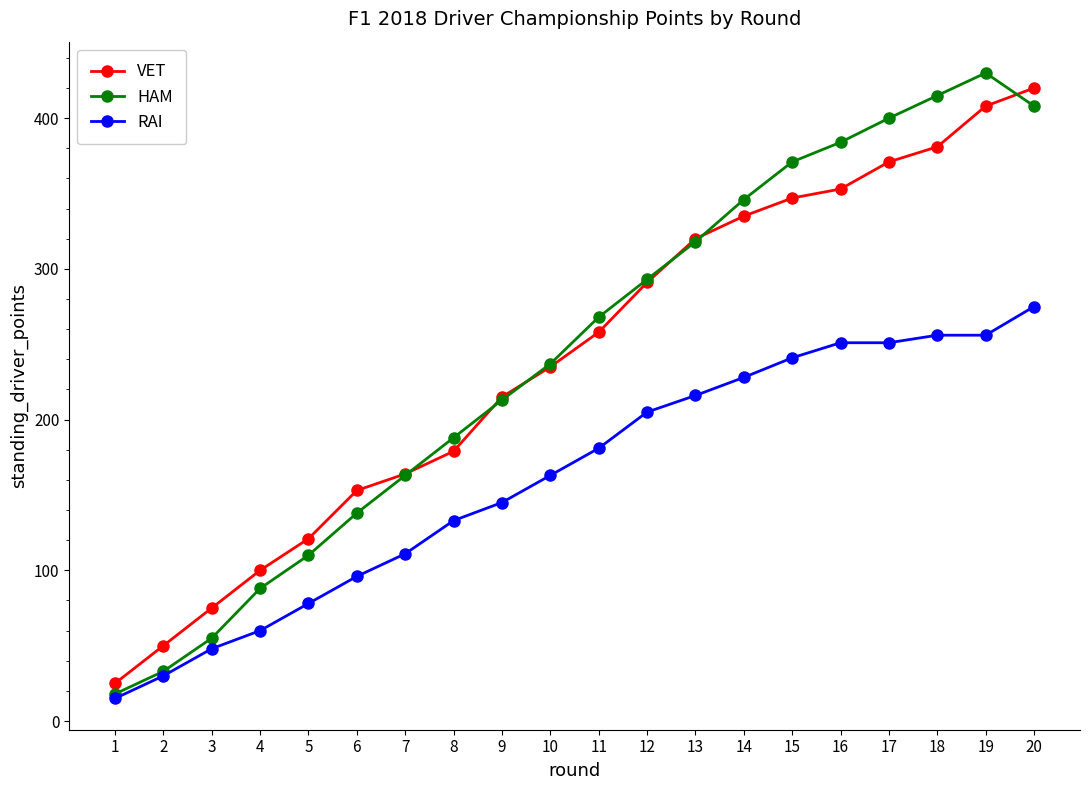

What is the total value across all series at 1?

58